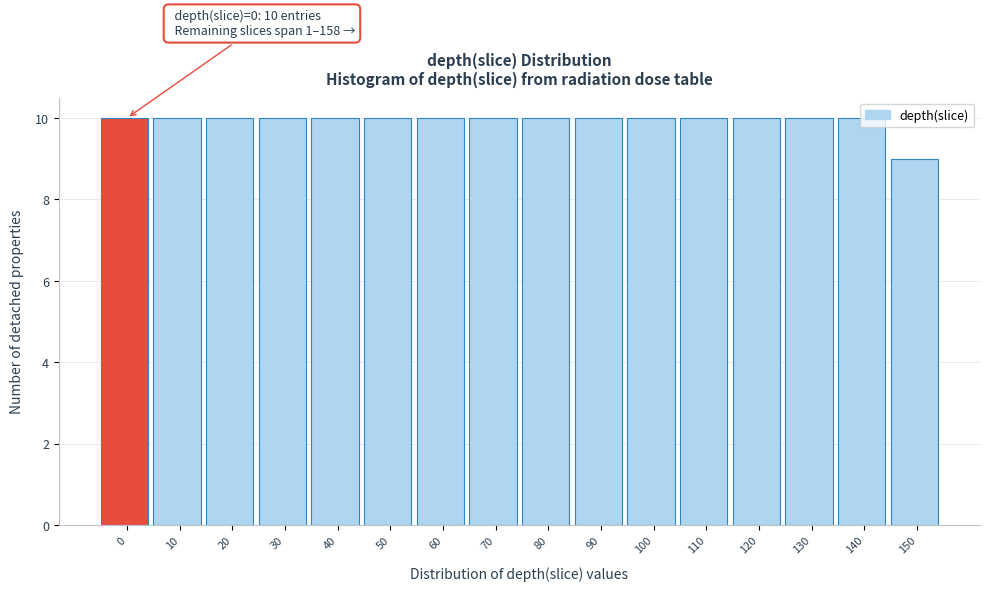

What is the ratio of the value at 50 to the value at 110?

1.0